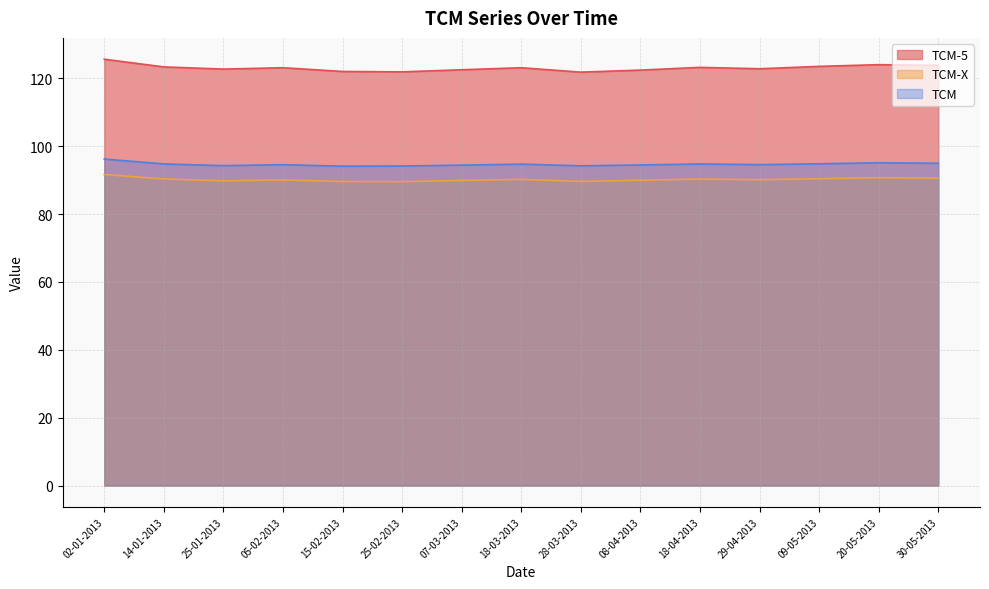

Does the chart display data point markers on the line(s)?

No